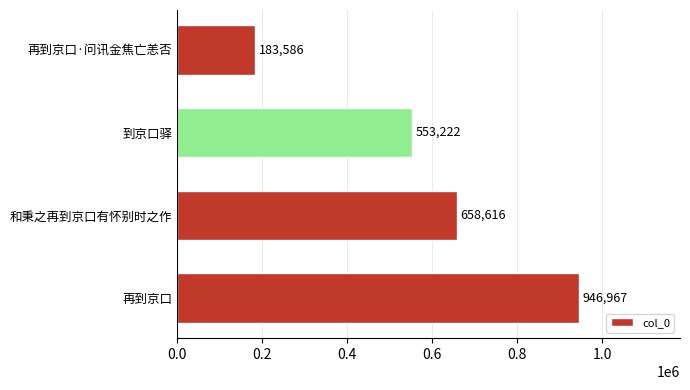

What is the difference between the maximum and minimum values?

763381